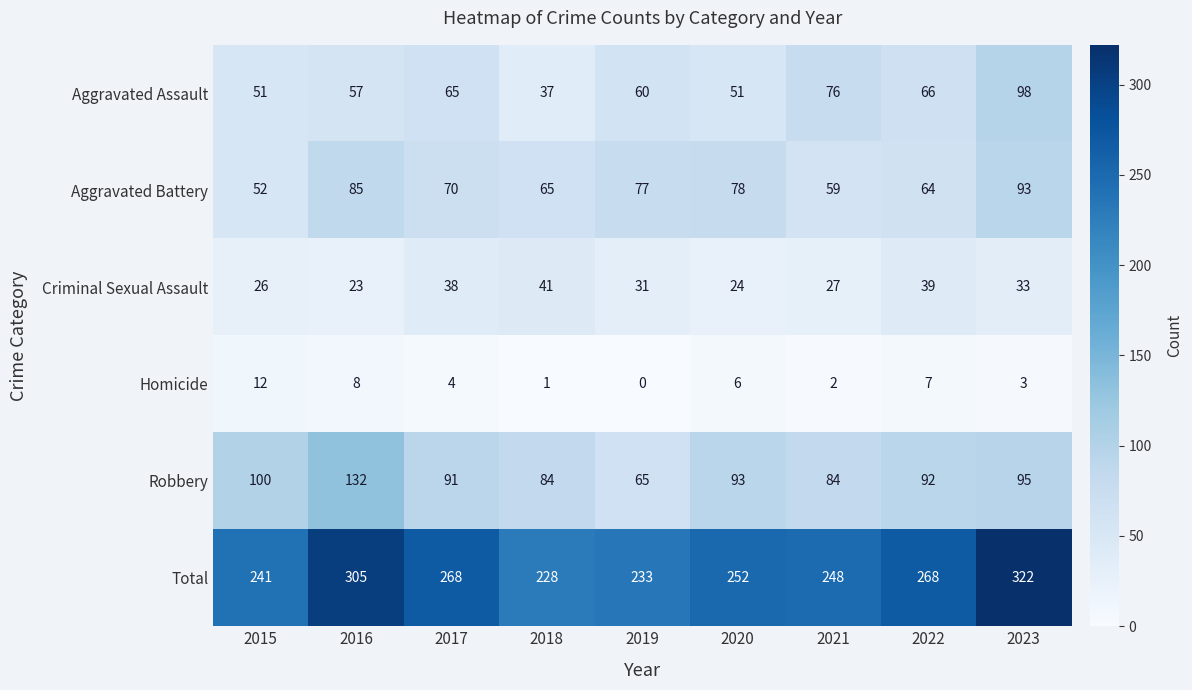

How many data points does each series have?

9